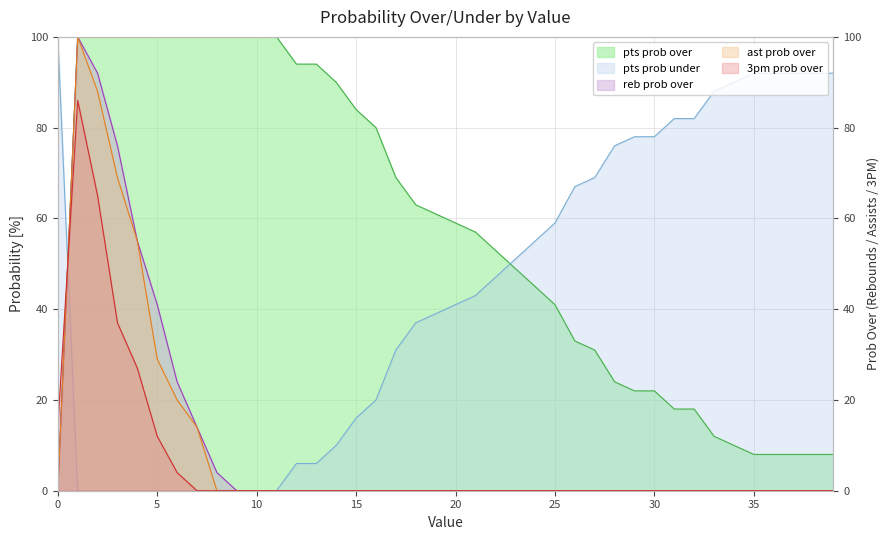

What is the approximate value of pts prob over at 9?

100